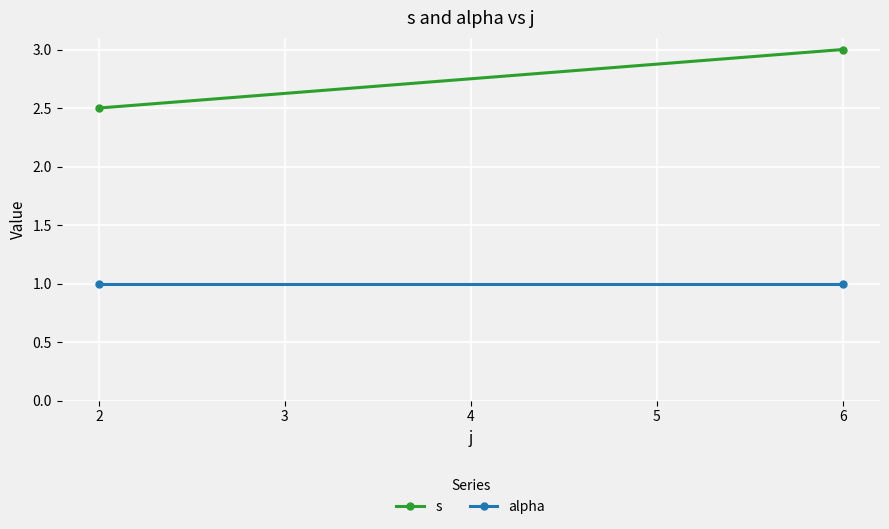

Is this an area chart (filled region under the line)?

No